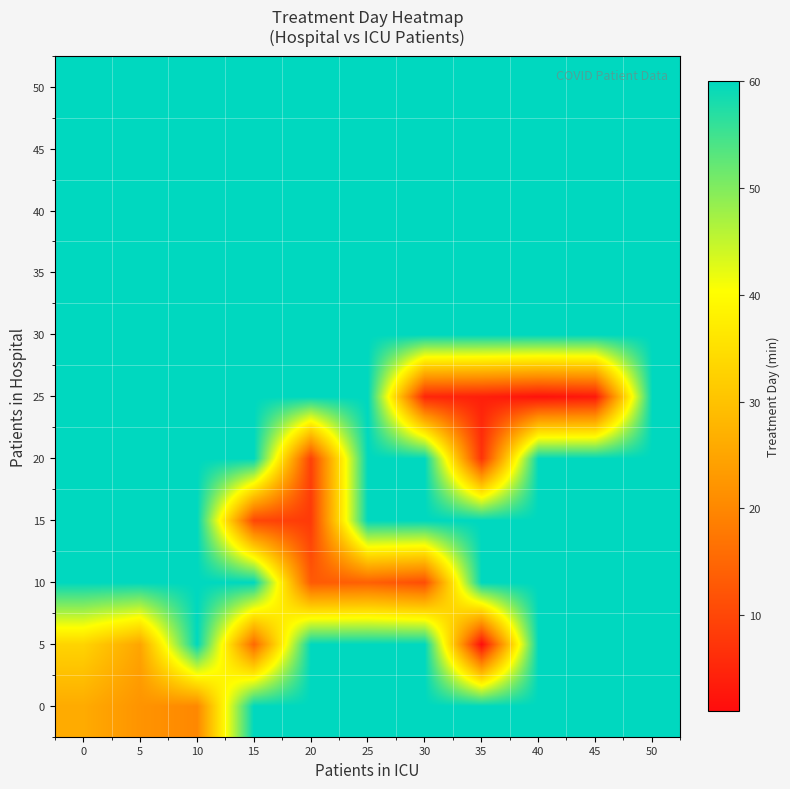

Reading left to right, extract all data points from this chart.

0: 0=26	5=22	10=20	15=60	20=60	25=60	30=60	35=60	40=60	45=60	50=60
5: 0=33	5=25	10=60	15=15	20=60	25=60	30=60	35=1	40=60	45=60	50=60
10: 0=60	5=60	10=60	15=60	20=13	25=14	30=11	35=60	40=60	45=60	50=60
15: 0=60	5=60	10=60	15=10	20=8	25=60	30=60	35=60	40=60	45=60	50=60
20: 0=60	5=60	10=60	15=60	20=9	25=60	30=60	35=7	40=60	45=60	50=60
25: 0=60	5=60	10=60	15=60	20=60	25=60	30=5	35=4	40=2	45=3	50=60
30: 0=60	5=60	10=60	15=60	20=60	25=60	30=60	35=60	40=60	45=60	50=60
35: 0=60	5=60	10=60	15=60	20=60	25=60	30=60	35=60	40=60	45=60	50=60
40: 0=60	5=60	10=60	15=60	20=60	25=60	30=60	35=60	40=60	45=60	50=60
45: 0=60	5=60	10=60	15=60	20=60	25=60	30=60	35=60	40=60	45=60	50=60
50: 0=60	5=60	10=60	15=60	20=60	25=60	30=60	35=60	40=60	45=60	50=60